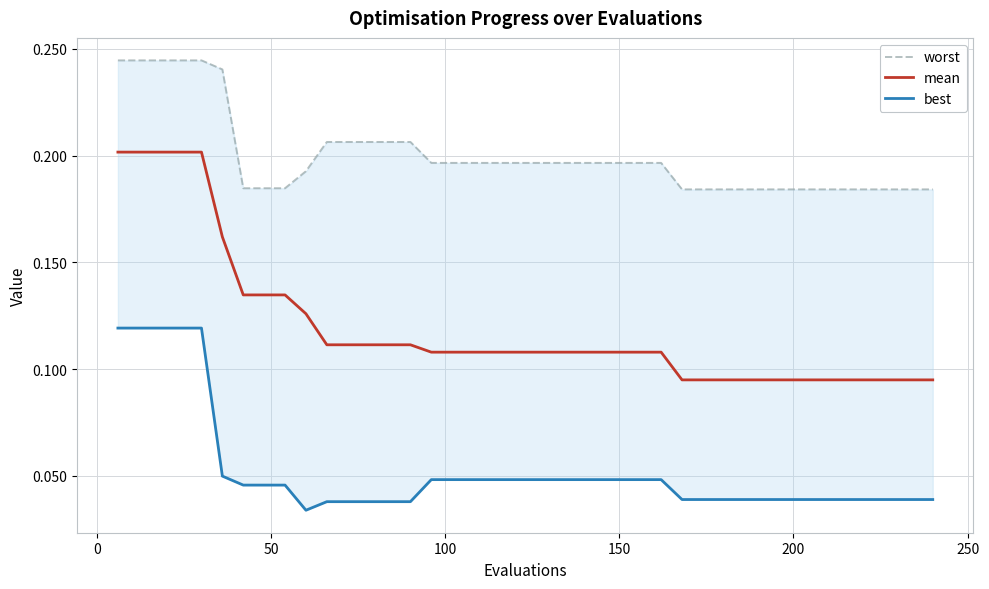

What is the value of the worst point at the 17th from the left?

0.2